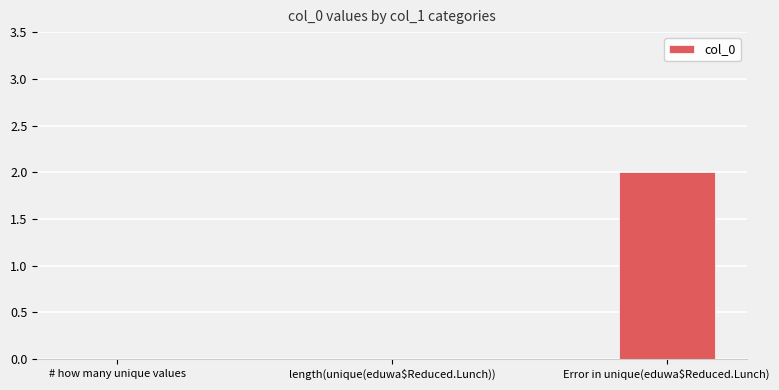

Which label corresponds to the largest value in the chart?

Error in unique(eduwa$Reduced.Lunch)